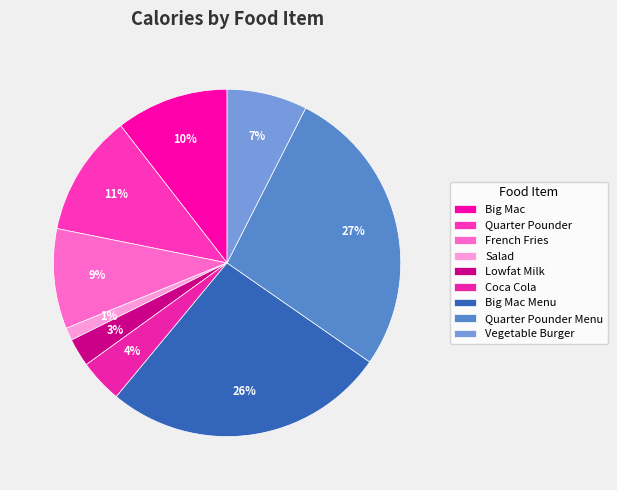

How many segments does this pie chart have?

9